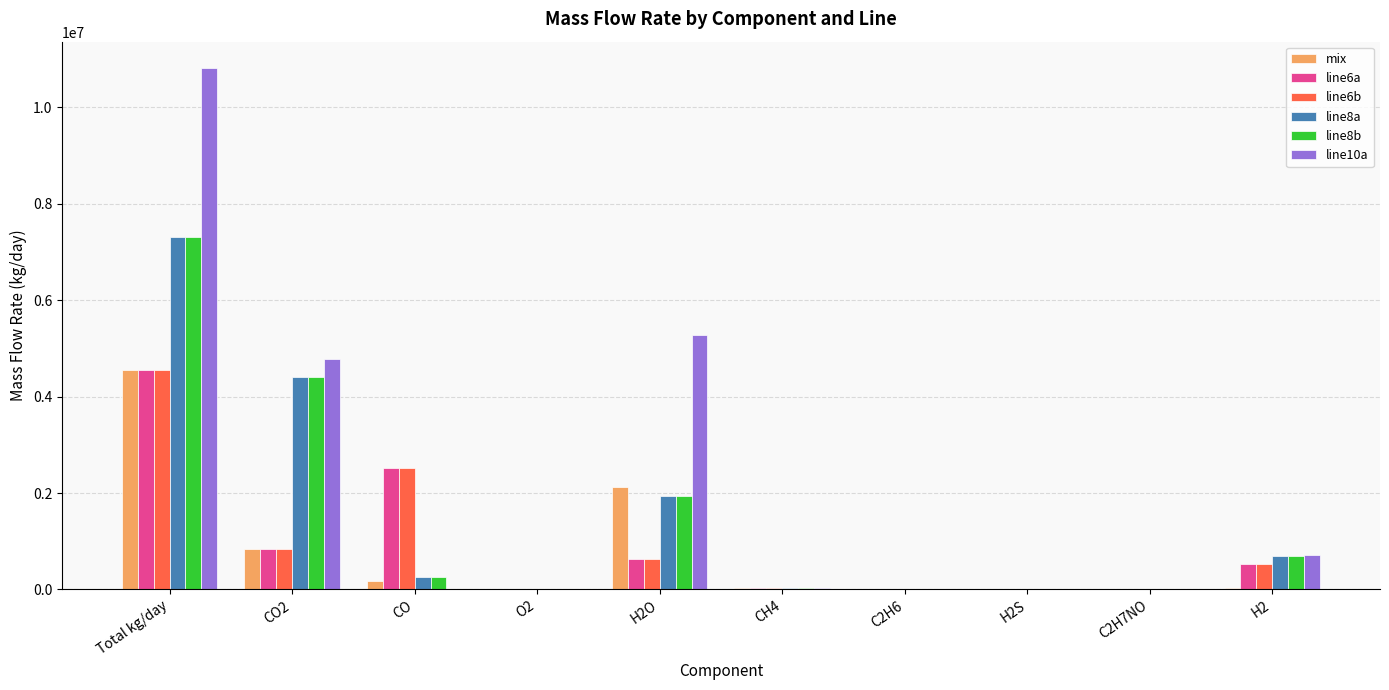

Which series has the largest range (max minus min)?

line10a